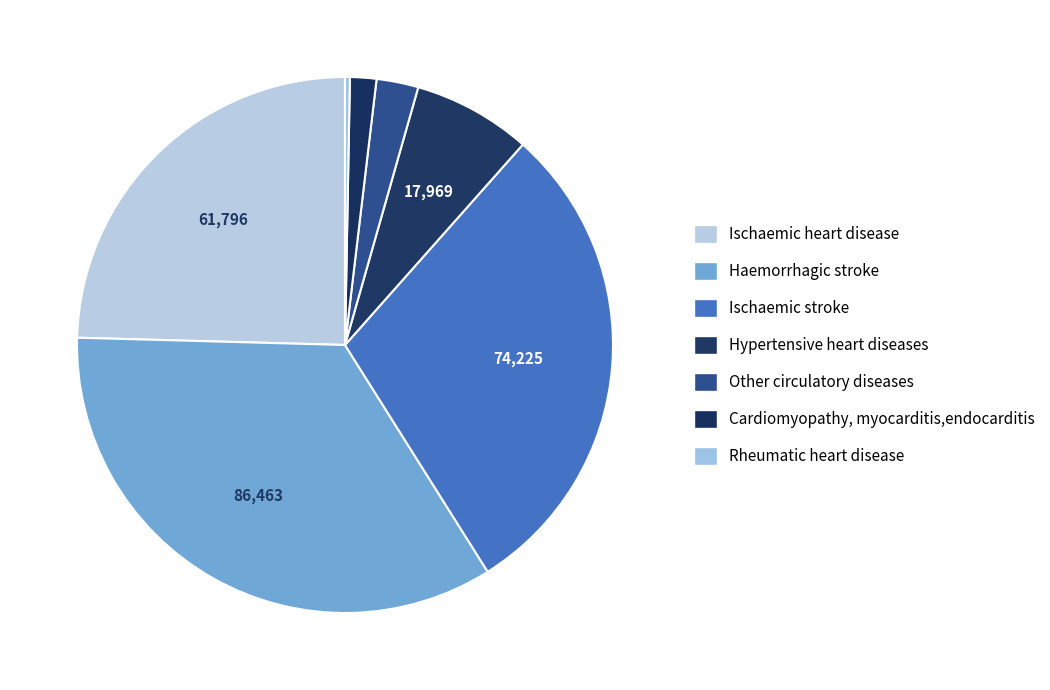

Is the sum of Cardiomyopathy, myocarditis,endocarditis and Haemorrhagic stroke greater than half?

No